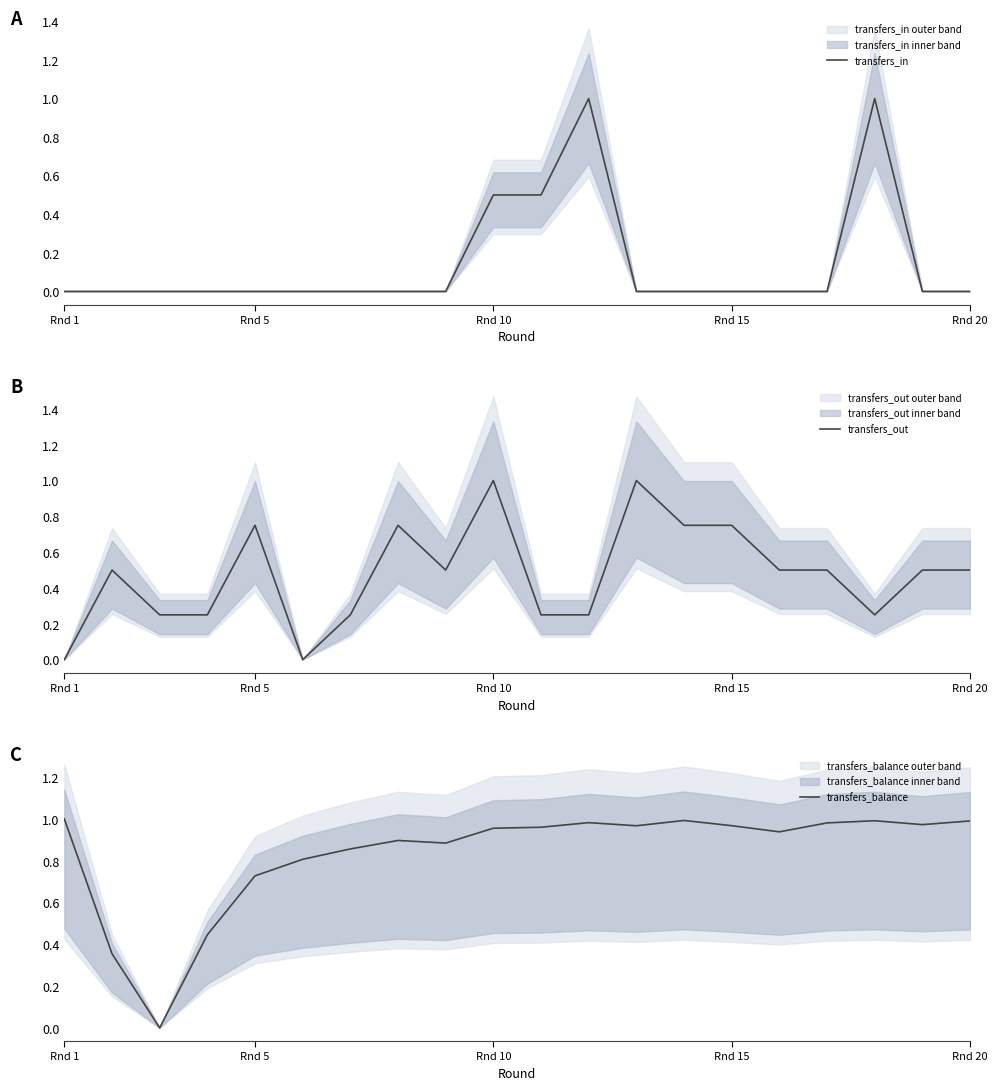

Reading right to left, list all the values displayed in this chart.

transfers_in: 0.0	0.0	1.0	0.0	0.0	0.0	0.0	0.0	1.0	0.5	0.5	0.0	0.0	0.0	0.0	0.0	0.0	0.0	0.0	0.0
transfers_out: 0.5	0.5	0.2	0.5	0.5	0.8	0.8	1.0	0.2	0.2	1.0	0.5	0.8	0.2	0.0	0.8	0.2	0.2	0.5	0.0
transfers_balance: 1.0	1.0	1.0	1.0	0.9	1.0	1.0	1.0	1.0	1.0	1.0	0.9	0.9	0.9	0.8	0.7	0.4	0.0	0.4	1.0